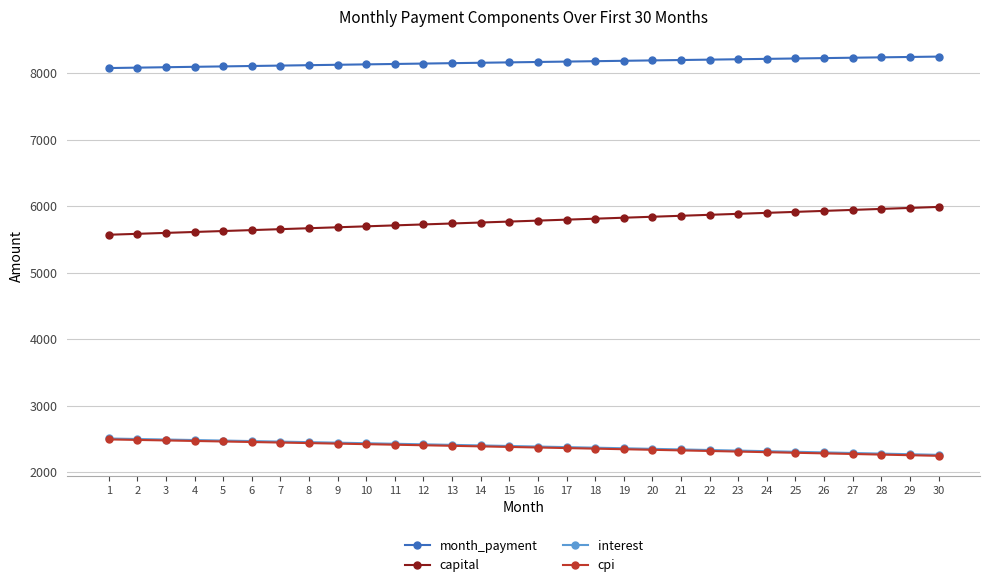

What is the total value across all series at 21?

18720.2